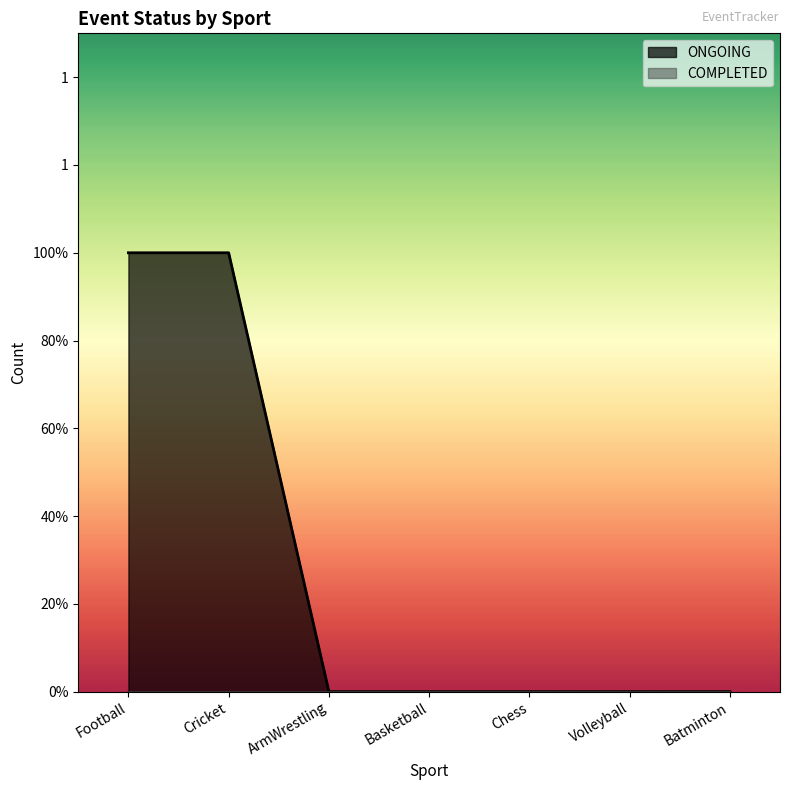

Which category has the lowest value across all series?

ArmWrestling